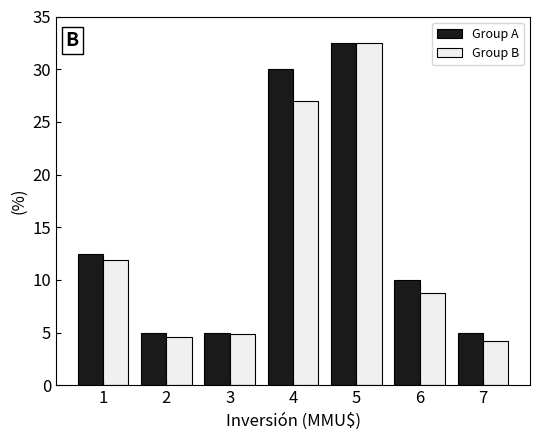

At 4, list the series in order from largest to smallest.

Group A, Group B